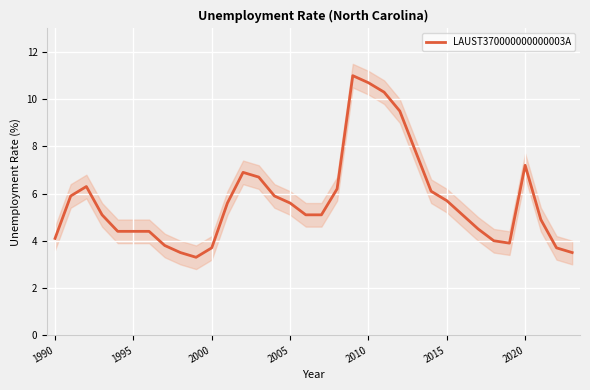

Is it true that the value at 31 is 2.4?

False